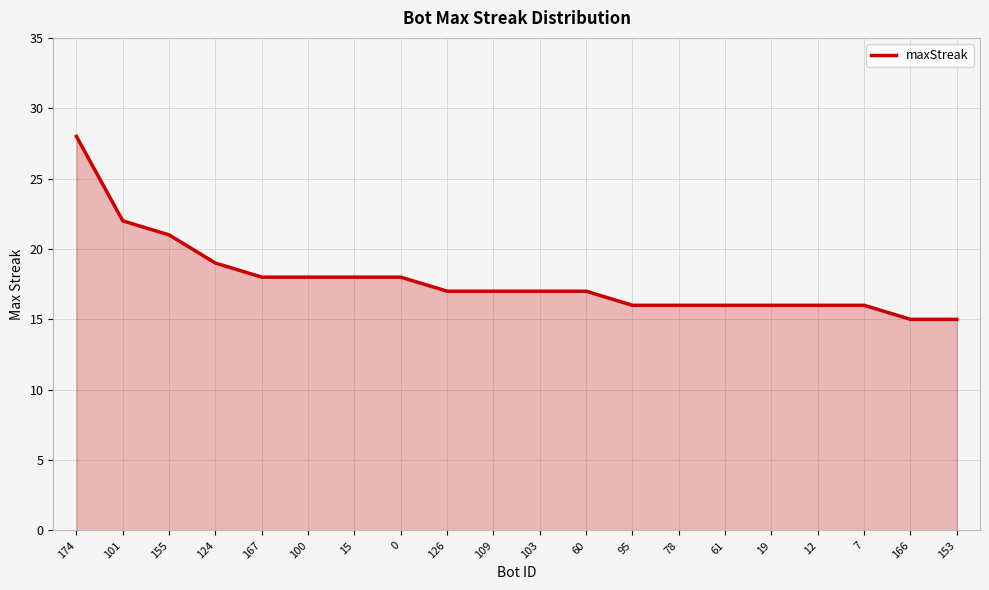

What is the ratio of the value at 7 to the value at 100?

0.9